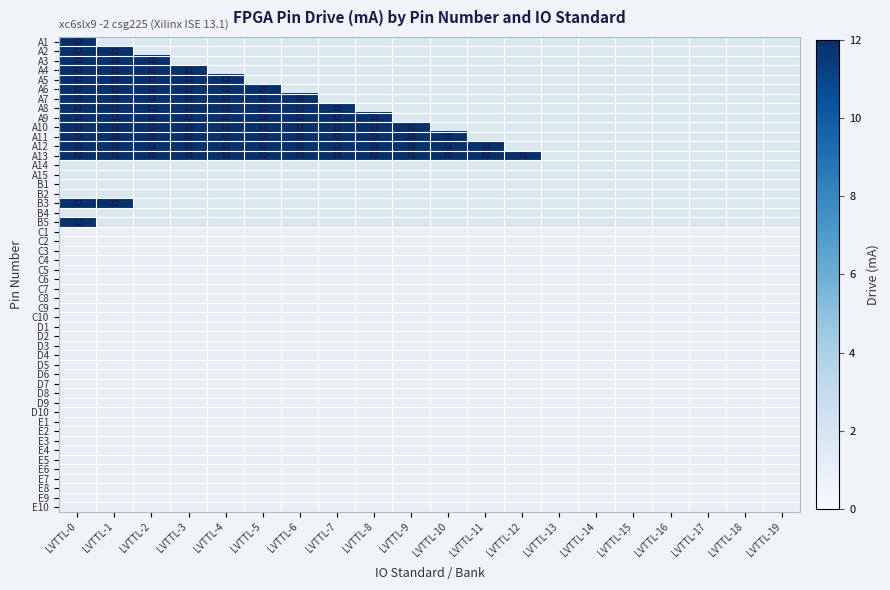

Which category has the lowest value across all series?

LVTTL-1